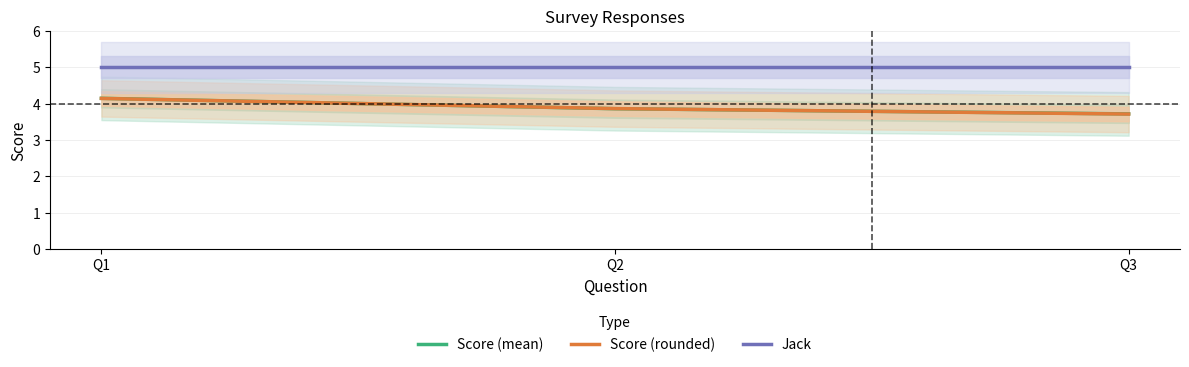

What is the minimum value for Jack?

5.0